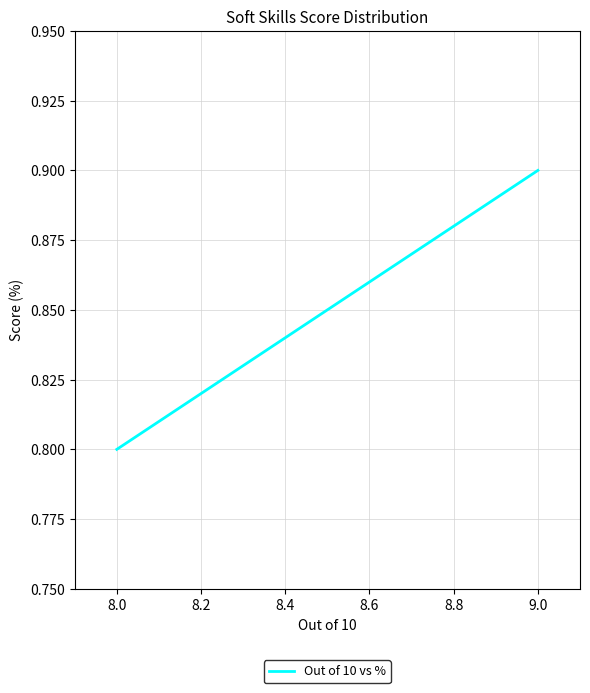

What is the sum of all values?

7.7